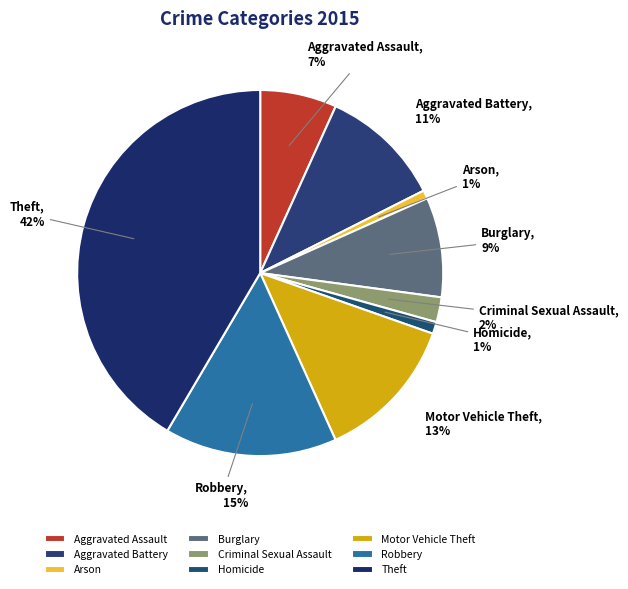

Combined, do Aggravated Battery and Arson account for over 50%?

No